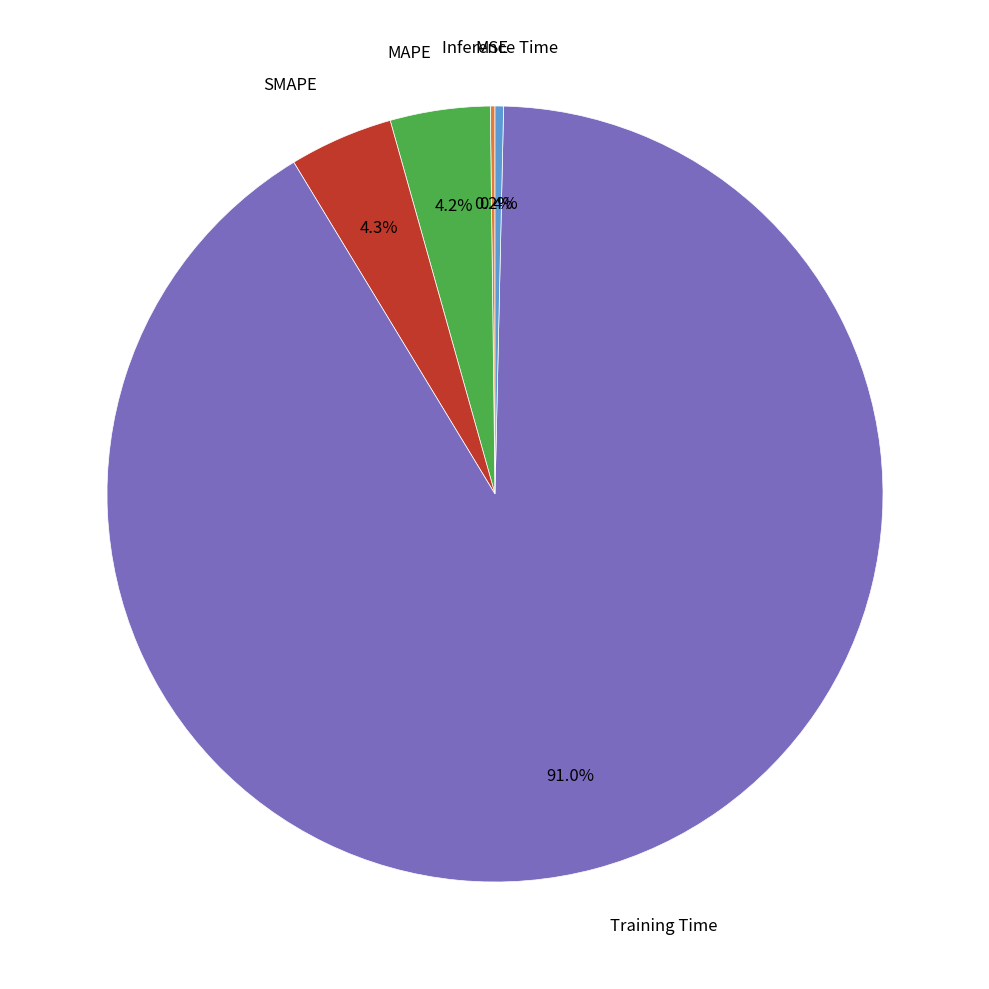

Does any single category account for the majority?

Yes